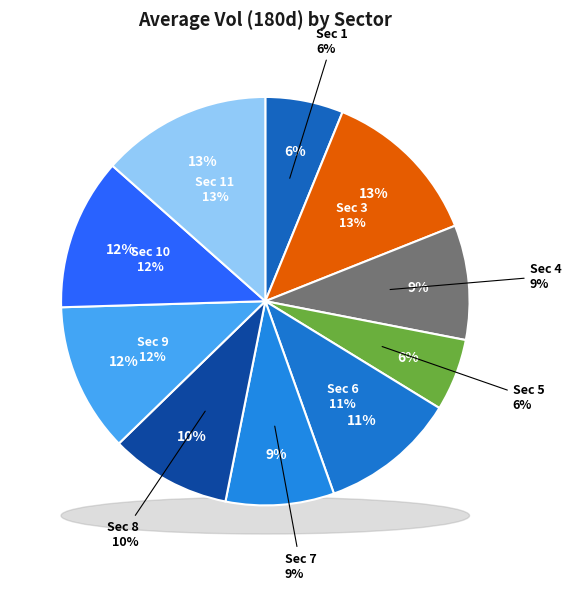

Is there any slice that represents more than half of the pie?

No